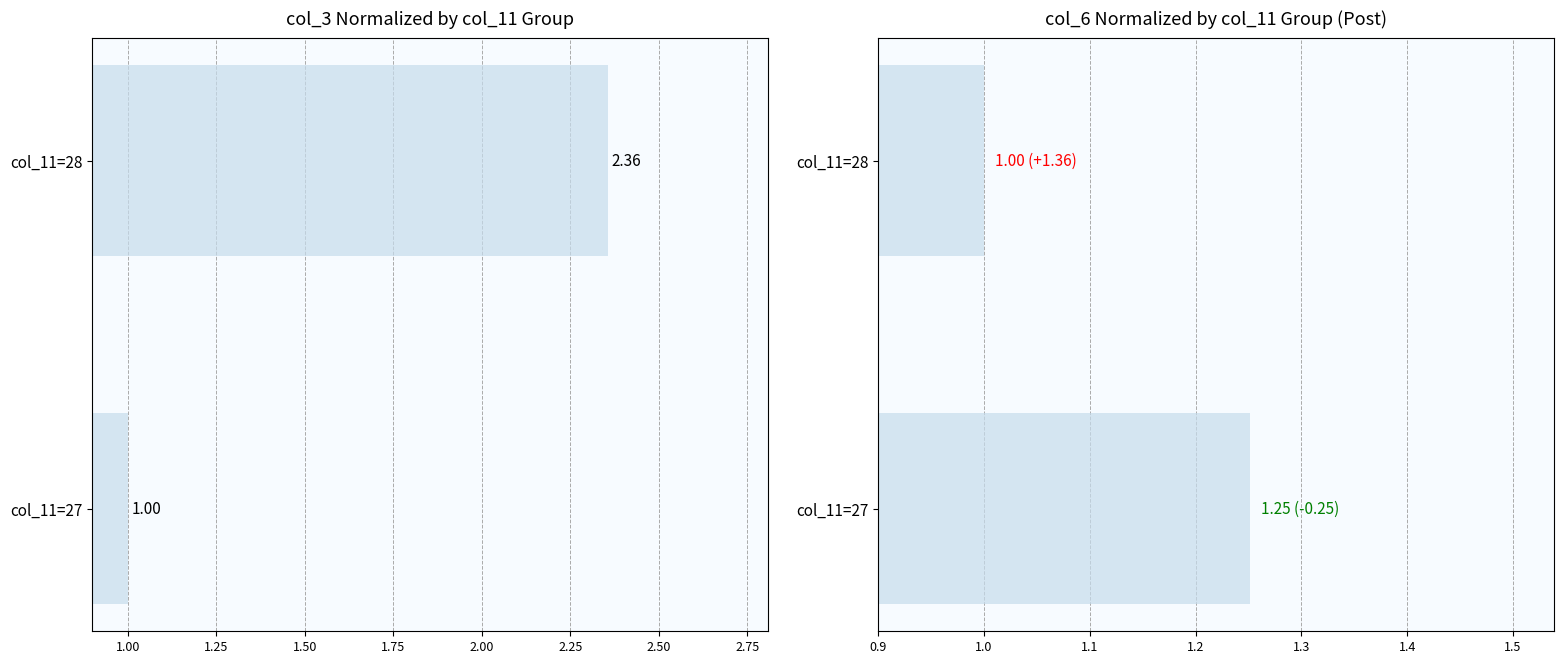

Are the bars grouped side by side (vs. stacked)?

No